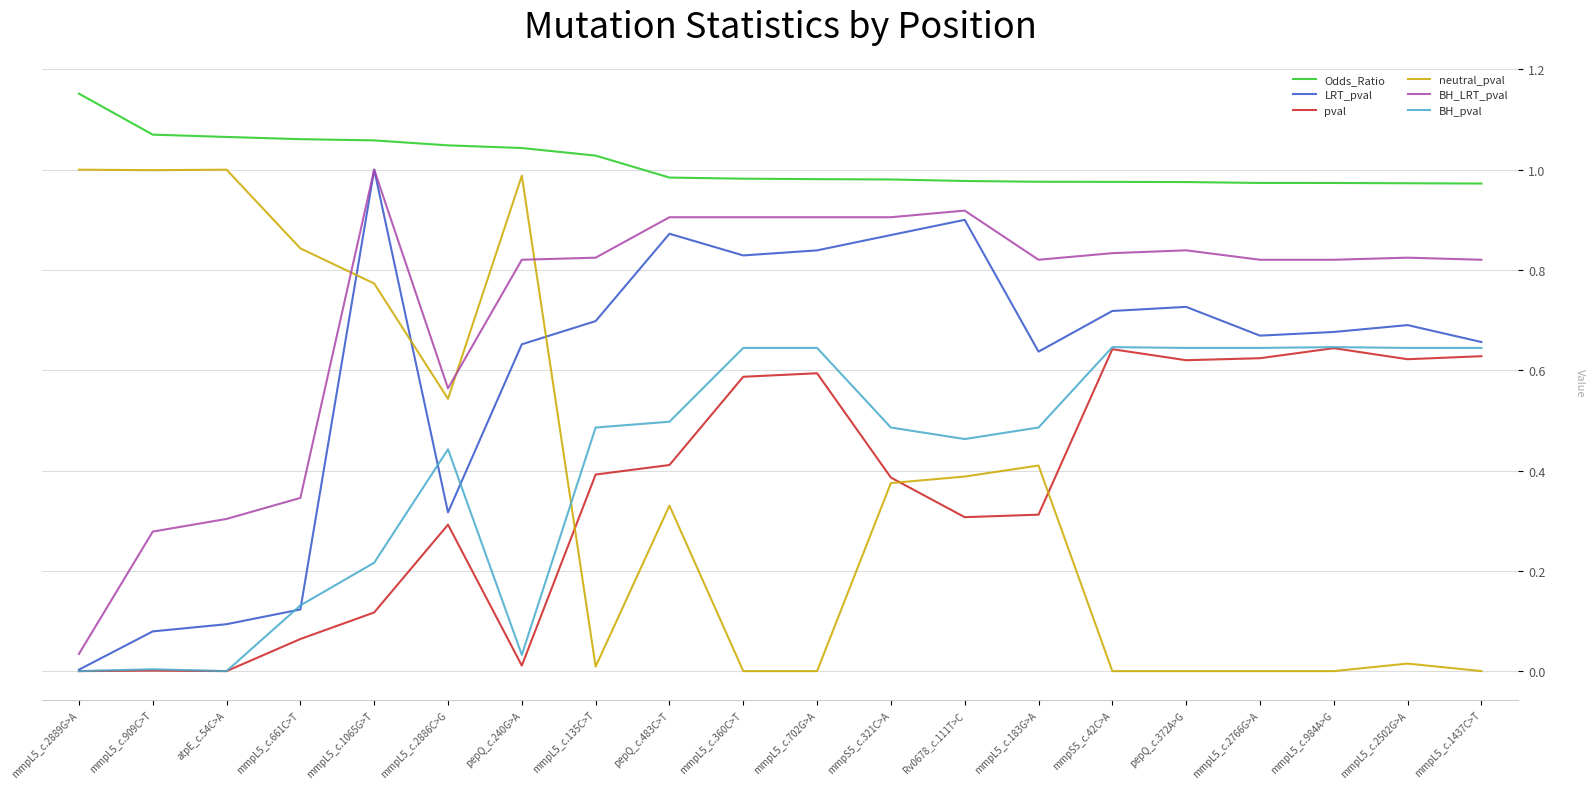

True or false: BH_pval and Odds_Ratio intersect in this chart.

False